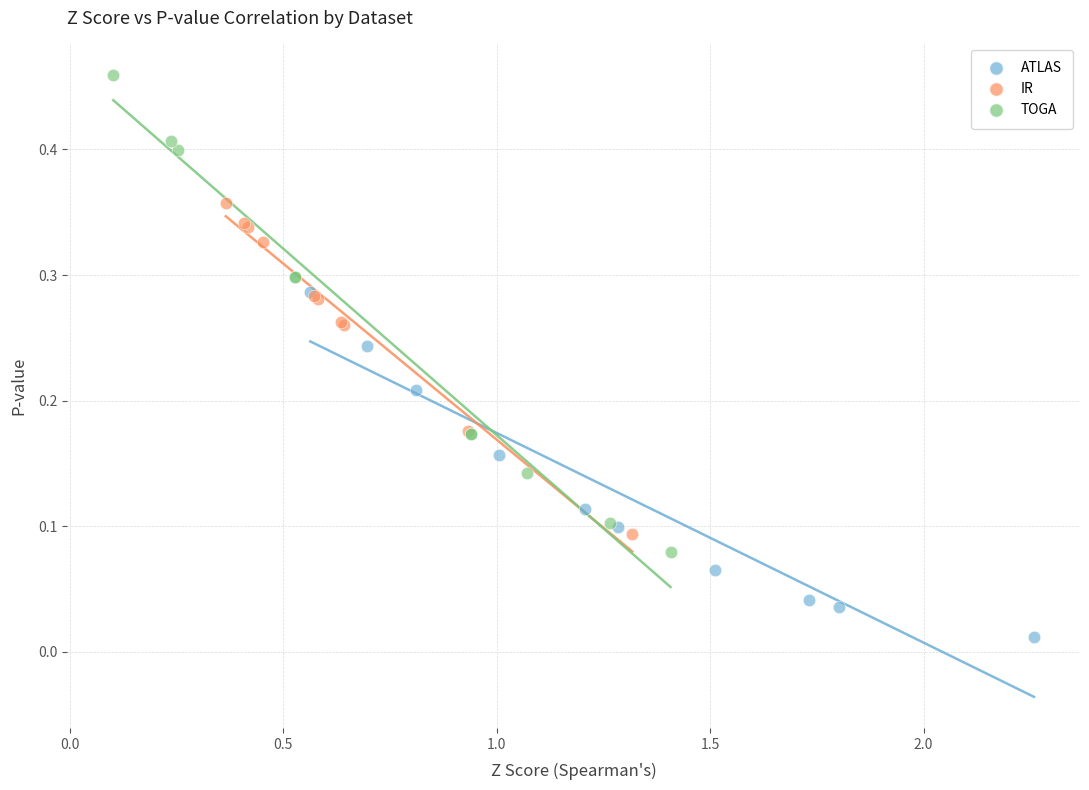

Which series contains the lowest Y value?

ATLAS